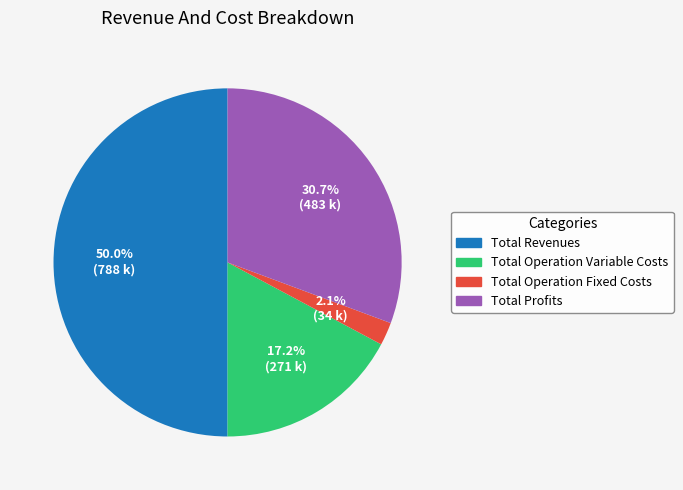

Does Total Profits account for over 50% of the chart?

No